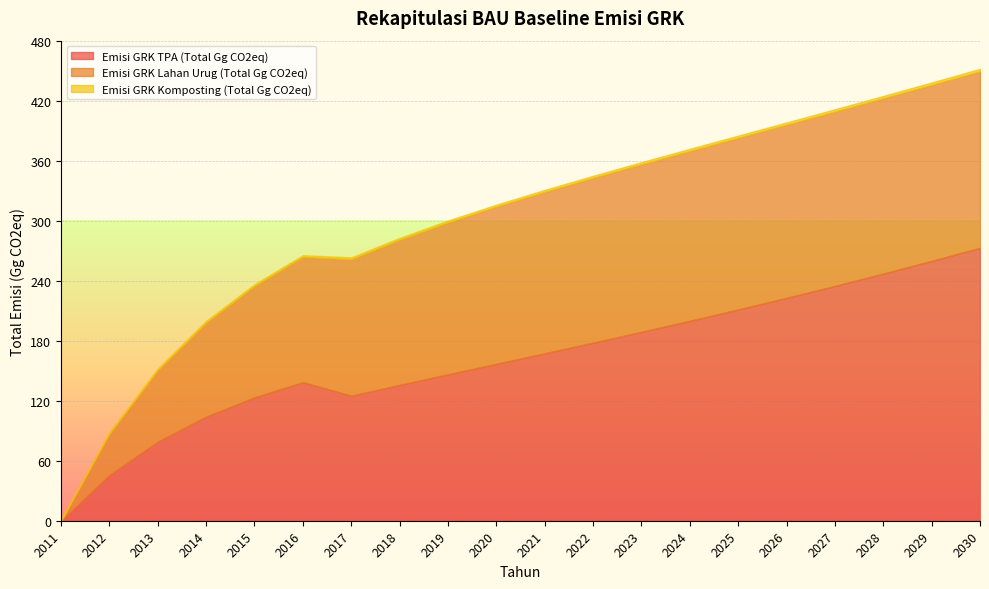

Which series ends up on top after the final intersection of Emisi GRK Komposting (Total Gg CO2eq) and Emisi GRK Lahan Urug (Total Gg CO2eq)?

Emisi GRK Lahan Urug (Total Gg CO2eq)